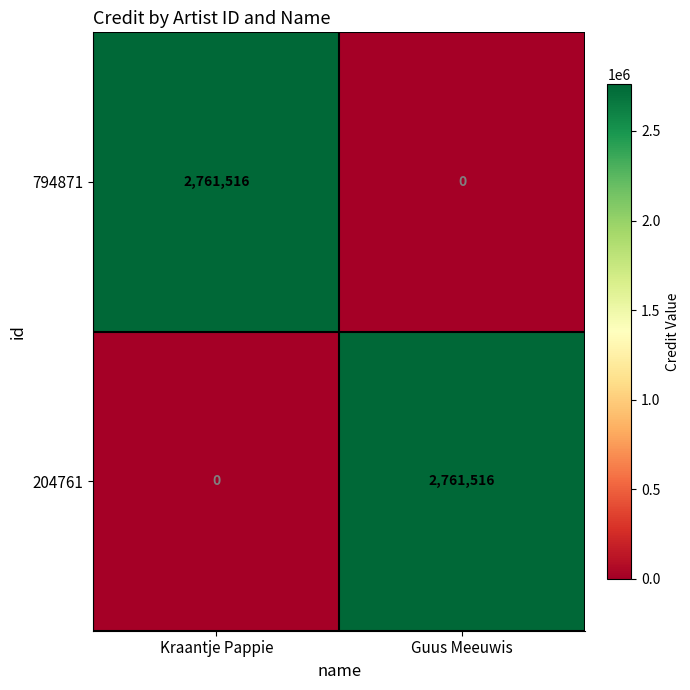

The 204761 series shows 1070544 at Guus Meeuwis. True or false?

False